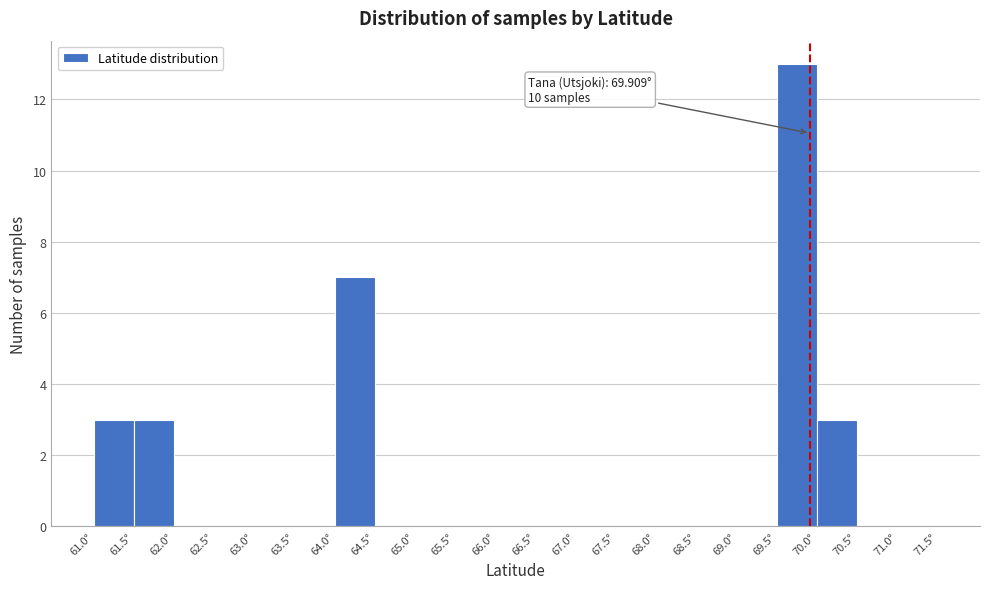

Over which range of the x-axis is the bar tallest?

69.5 to 70.0